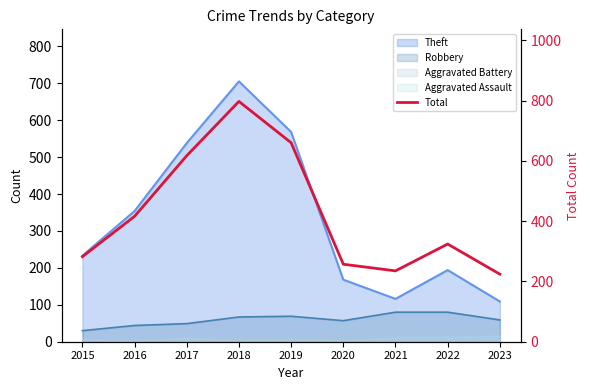

Does the chart have visible grid lines?

No